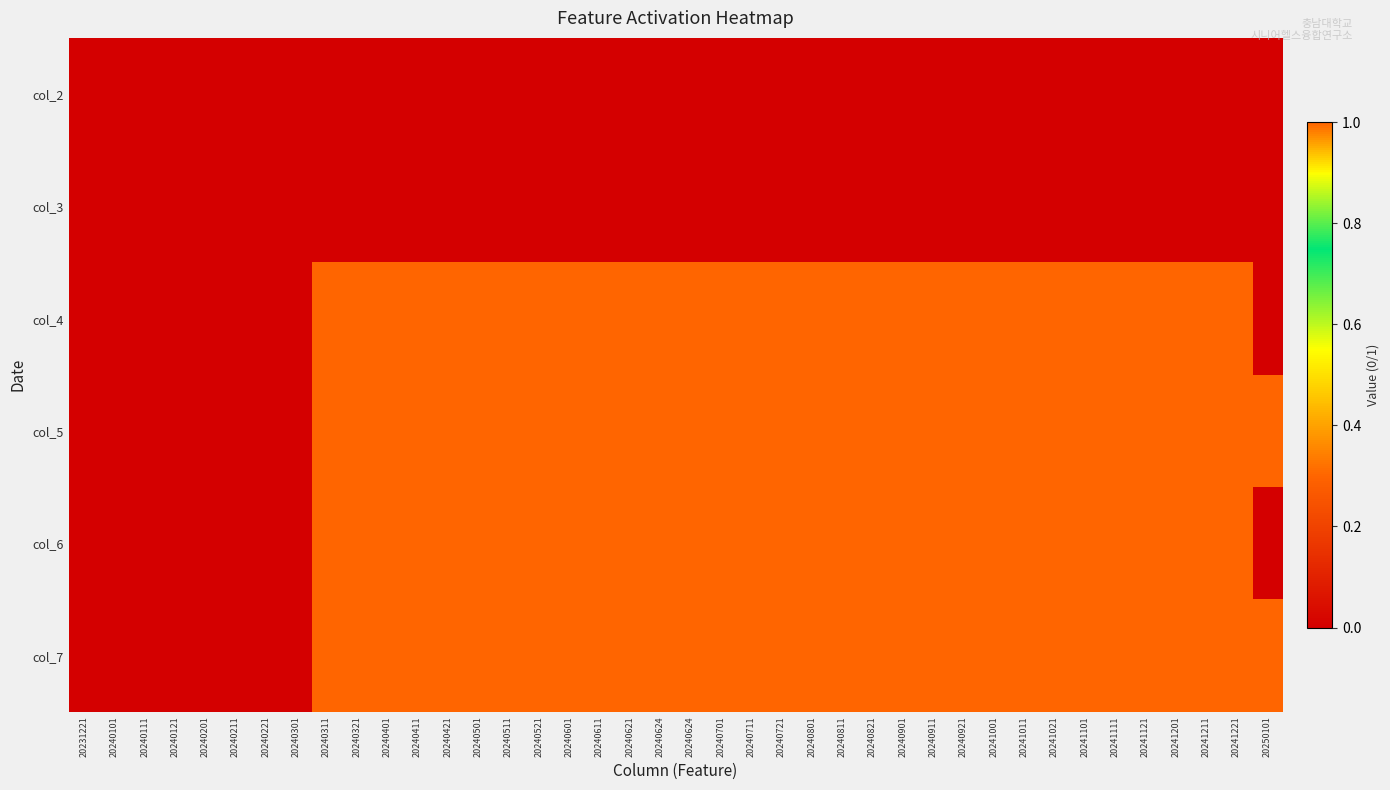

Which has a higher value, 20240321 or 20231221?

20240321